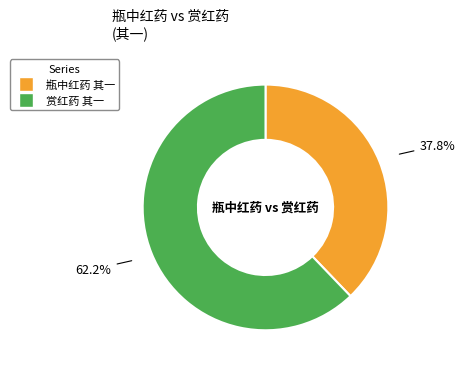

Combined, what portion of the pie is 瓶中红药 其一 and 赏红药 其一?

100.0%